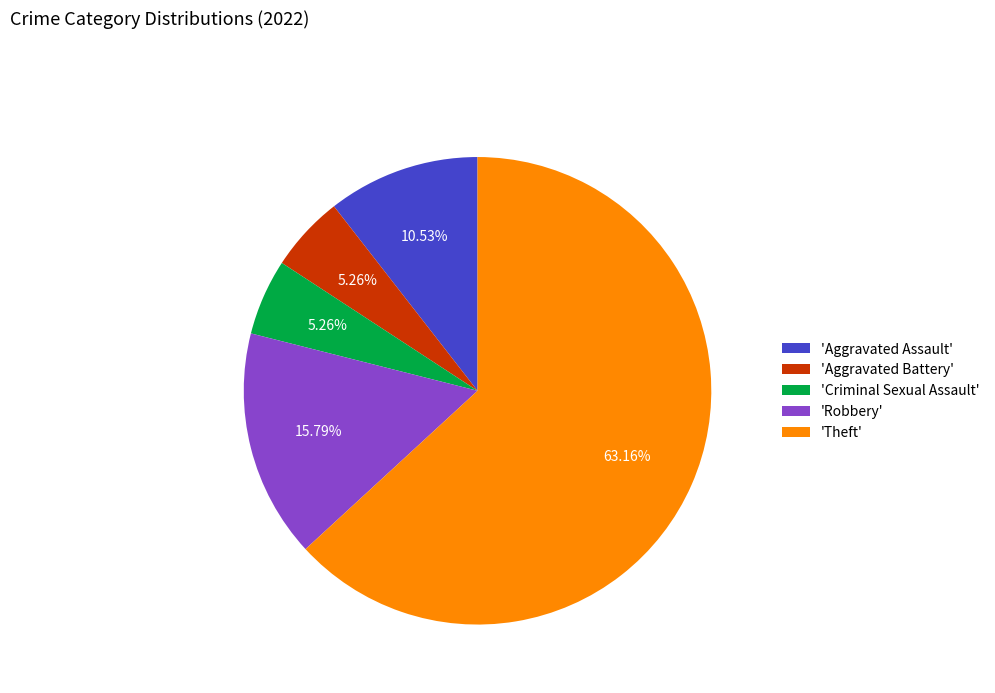

Count the number of slices in the pie.

5